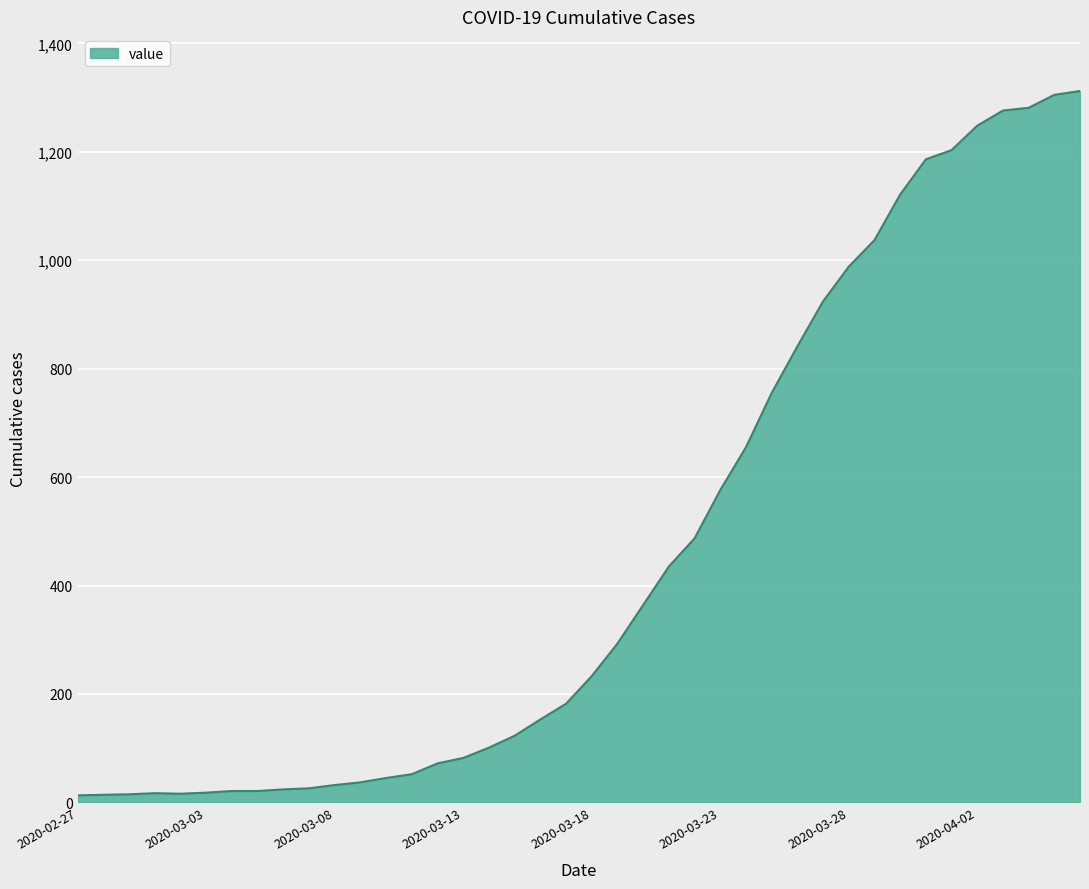

What is the greatest value displayed?

1312